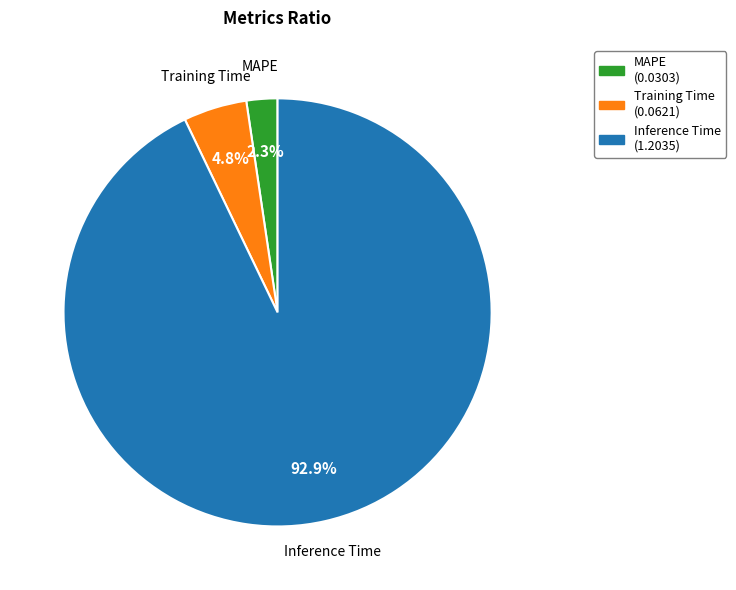

What percentage do Inference Time and MAPE together represent?

95.2%